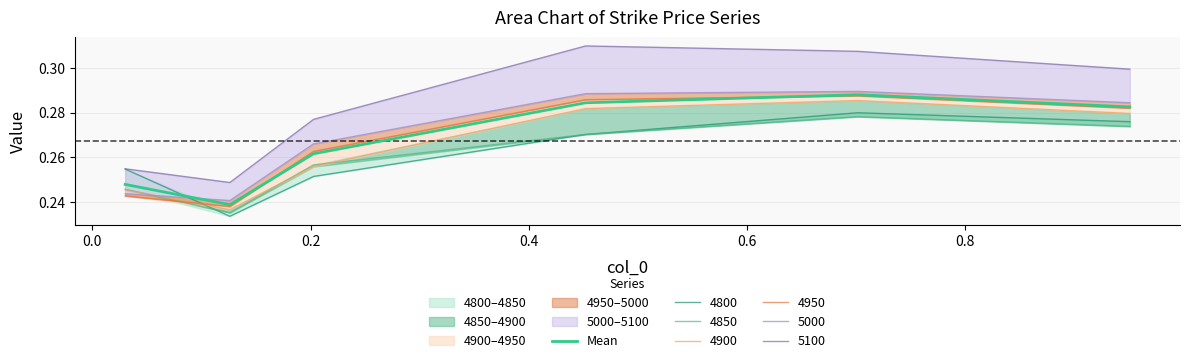

What is the sum of the values at 0.8 and 0.0?

0.5